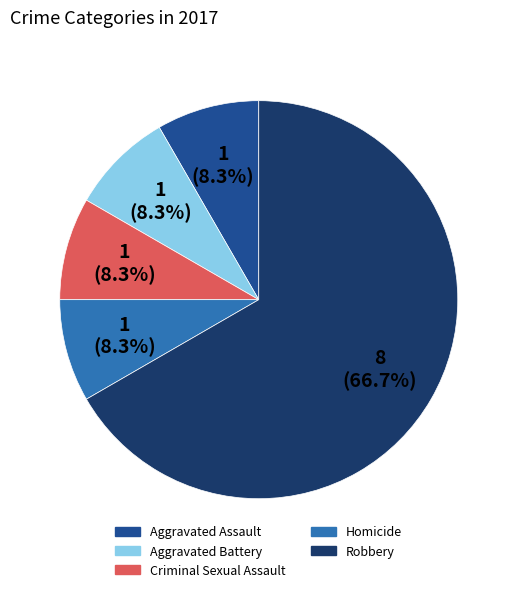

Count the number of slices in the pie.

5